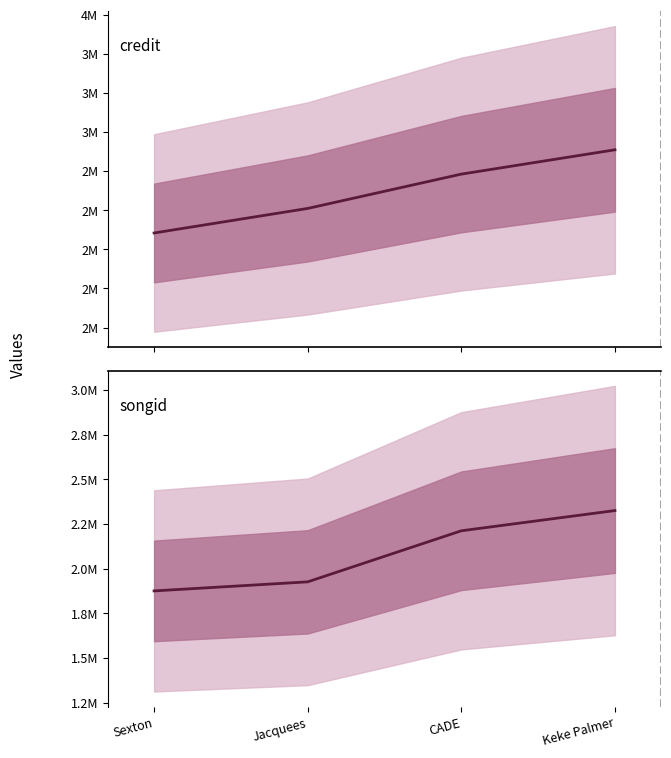

Rank the categories by credit value from lowest to highest.

Sexton, Jacquees, CADE, Keke Palmer